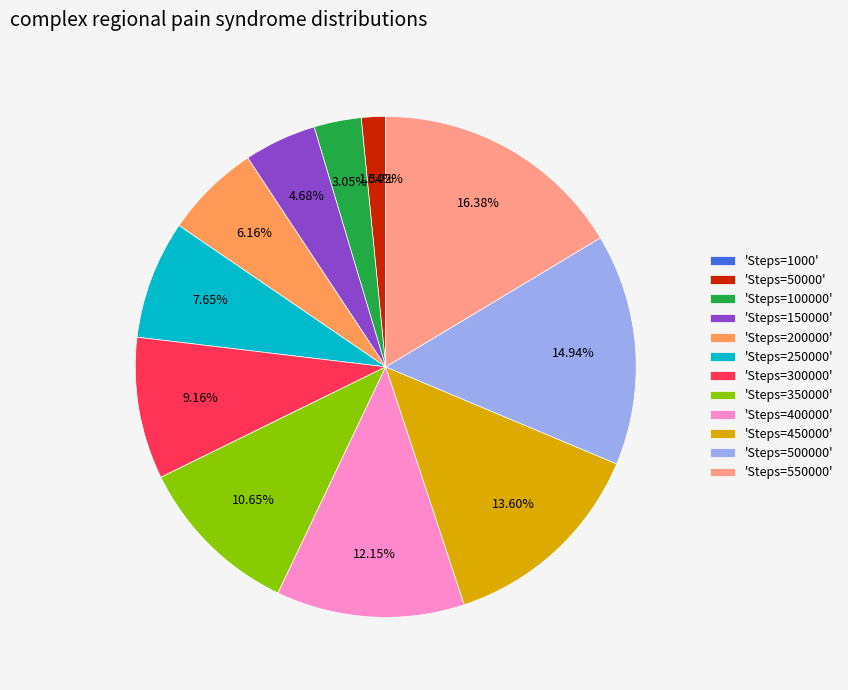

Is there a majority slice in this chart?

No